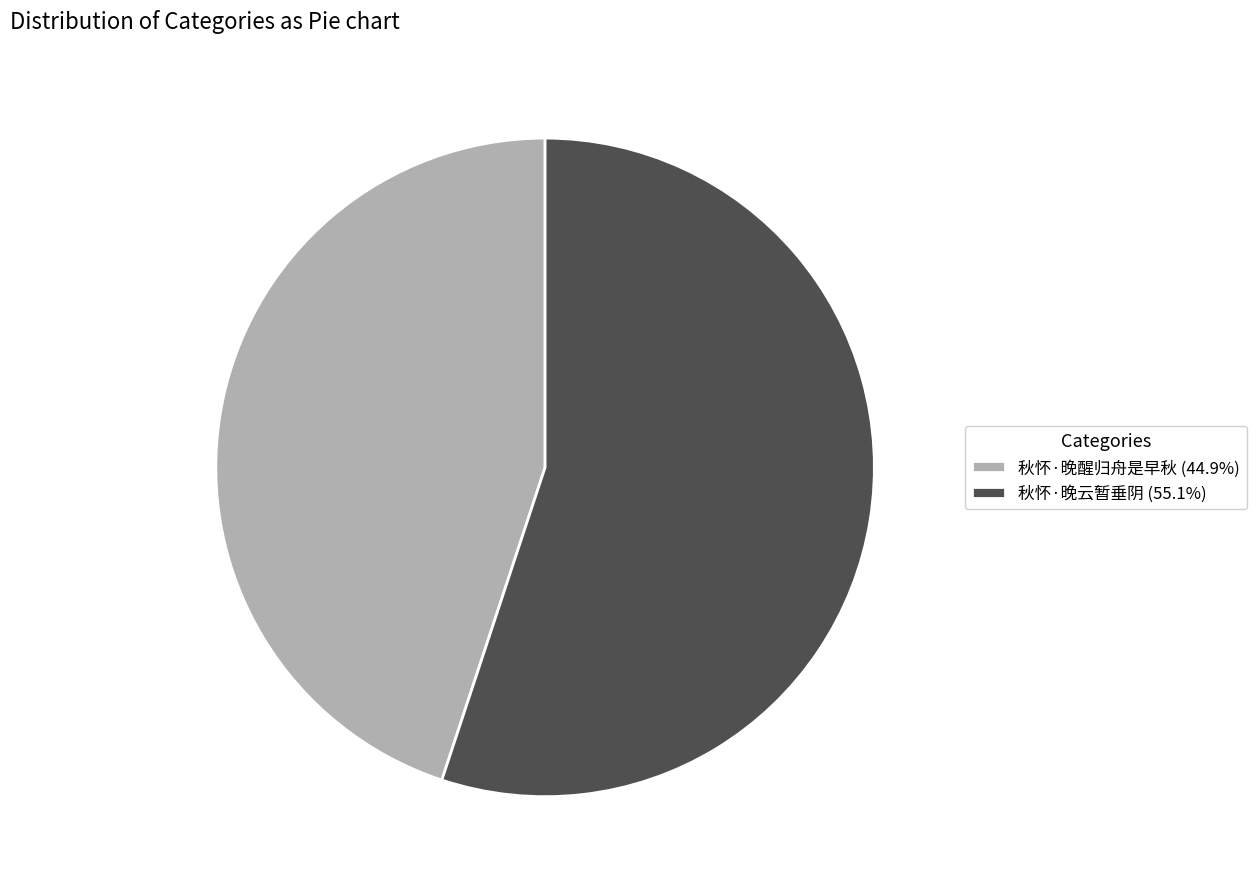

True or false: 秋怀·晚醒归舟是早秋 accounts for 45% of the total.

True